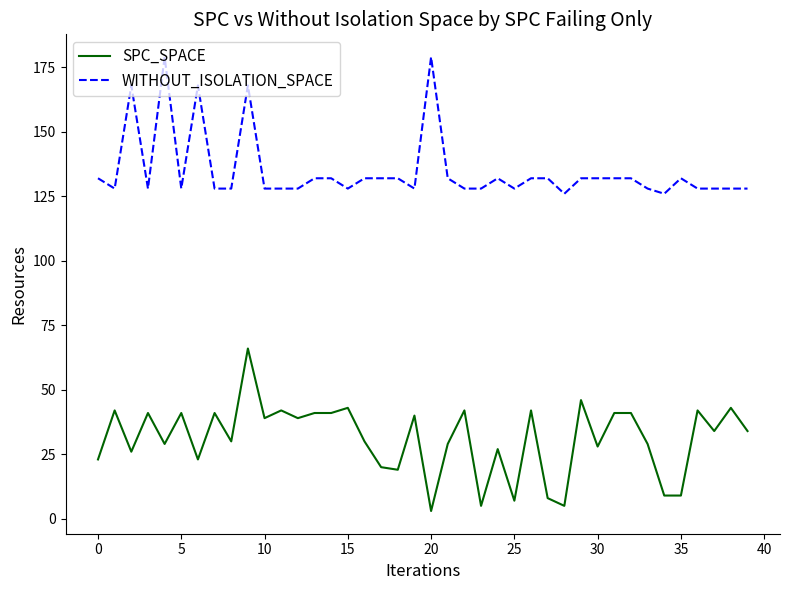

What is the minimum value for SPC_SPACE?

3